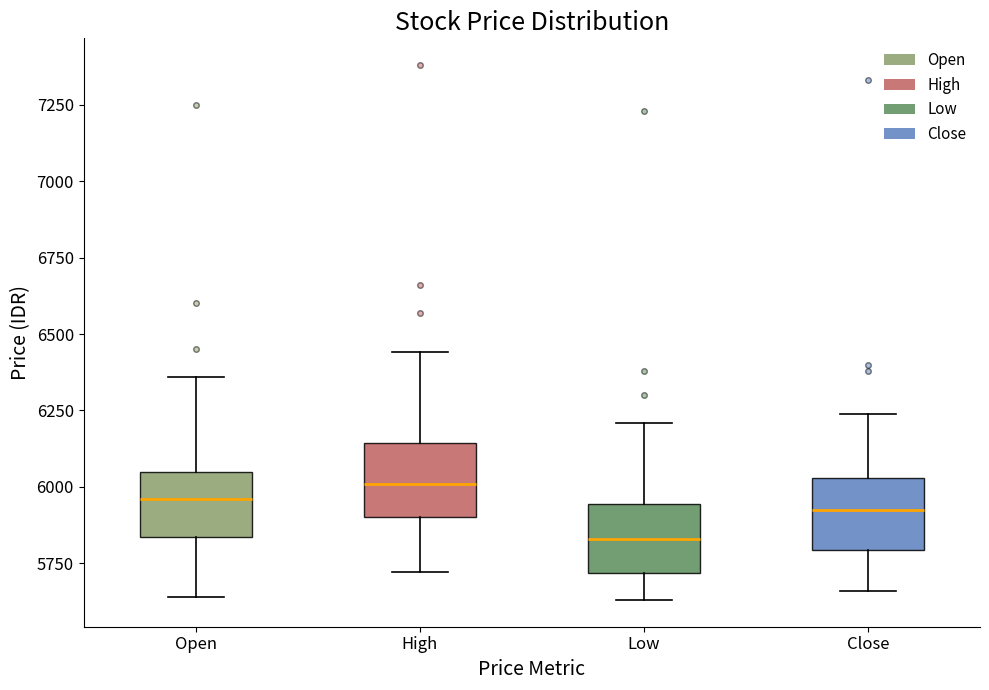

Which box's median line is the highest?

High